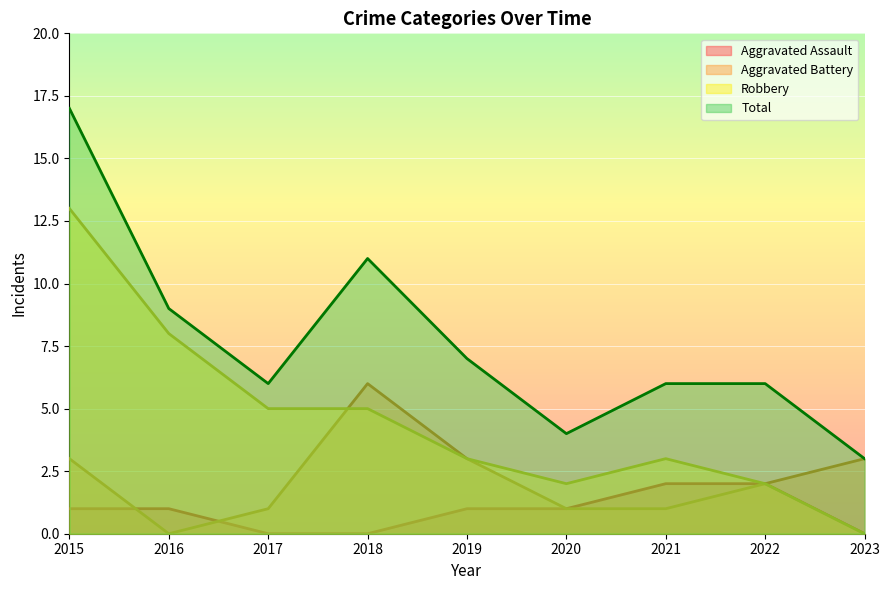

Between 2018 and 2017, which is larger?

2018